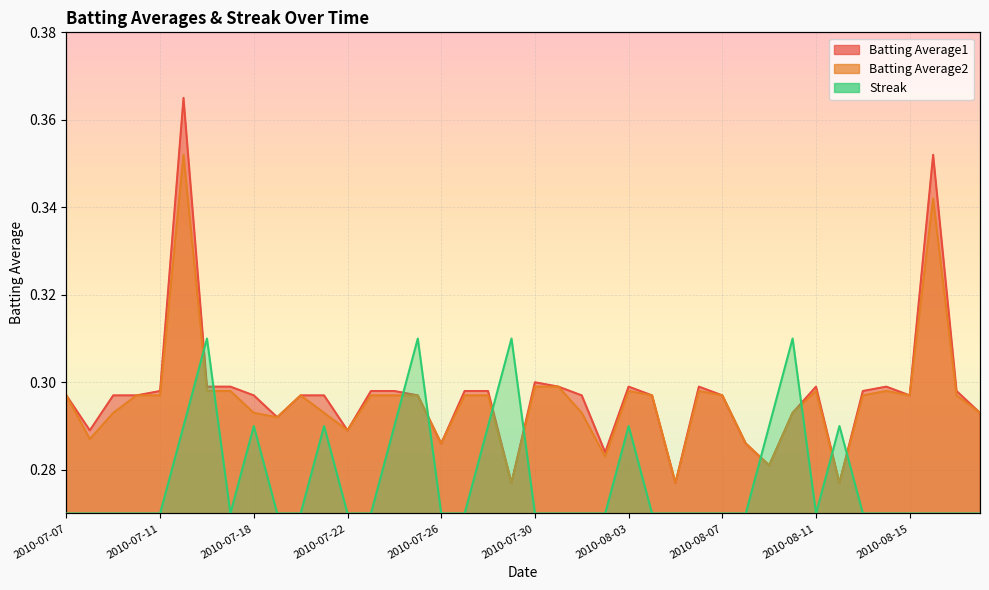

True or false: Batting Average2 and Batting Average1 intersect in this chart.

False